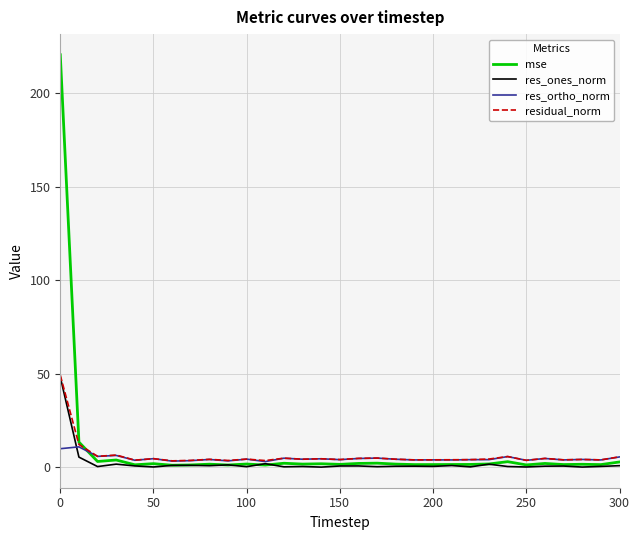

What is the difference between the maximum and minimum values in the res_ortho_norm series?

7.9